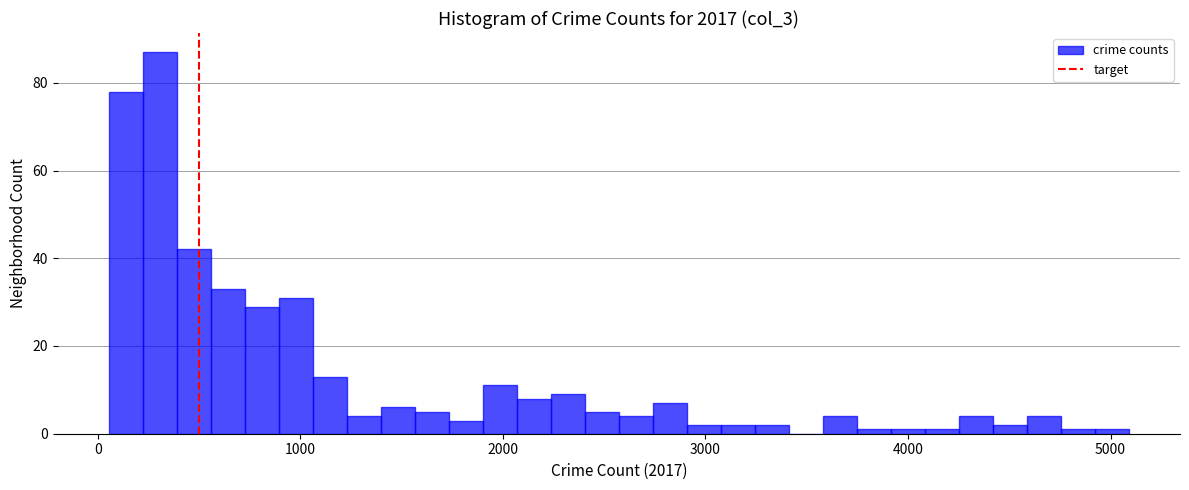

Read against the x-axis, roughly where is the centre of the tallest bar?

300